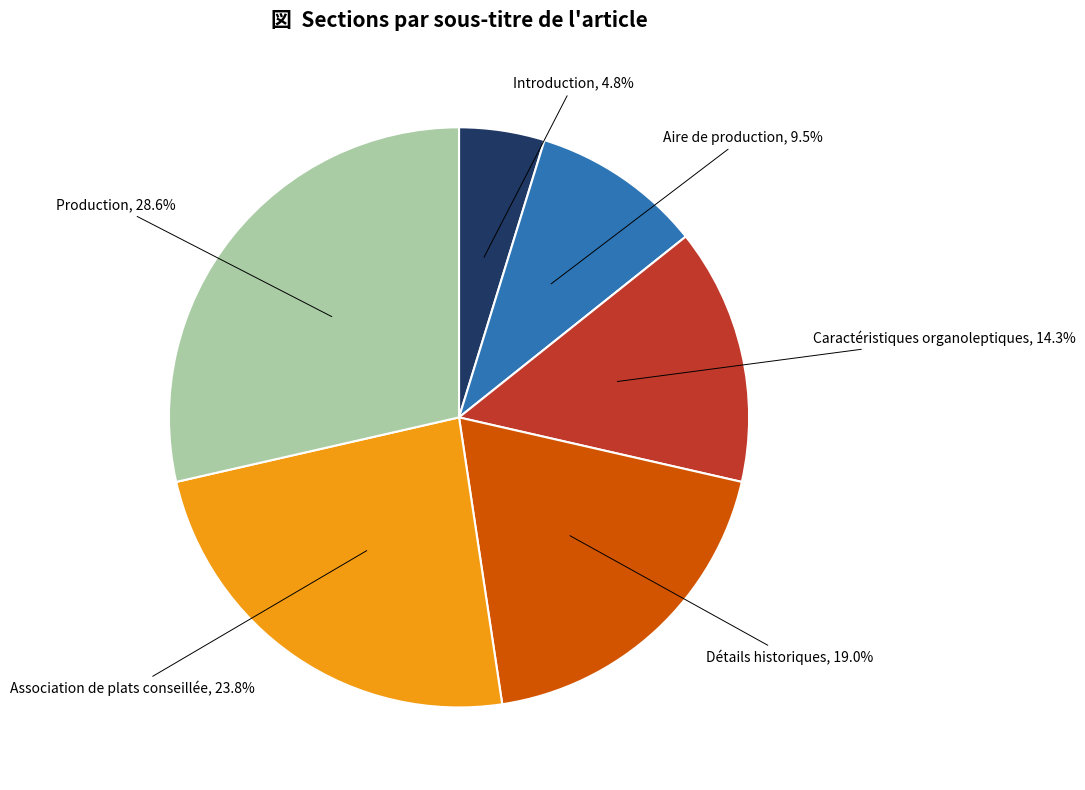

Is there any slice that represents more than half of the pie?

No